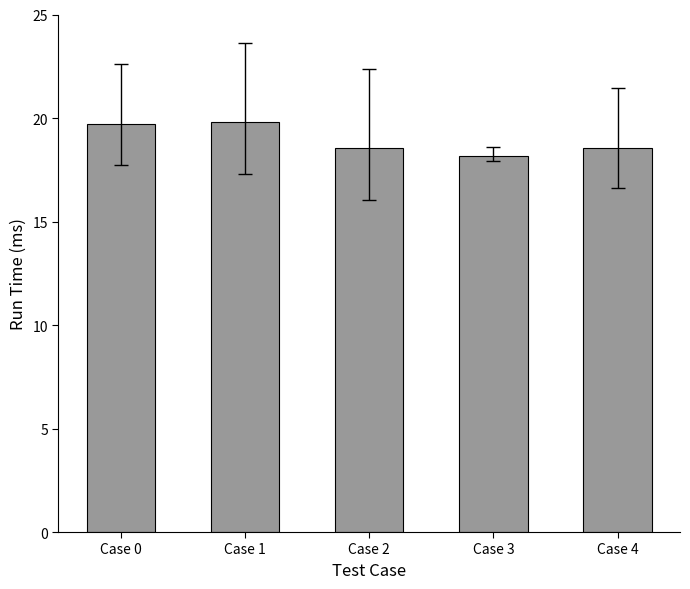

What is the value of the 3rd bar from the left?

18.6